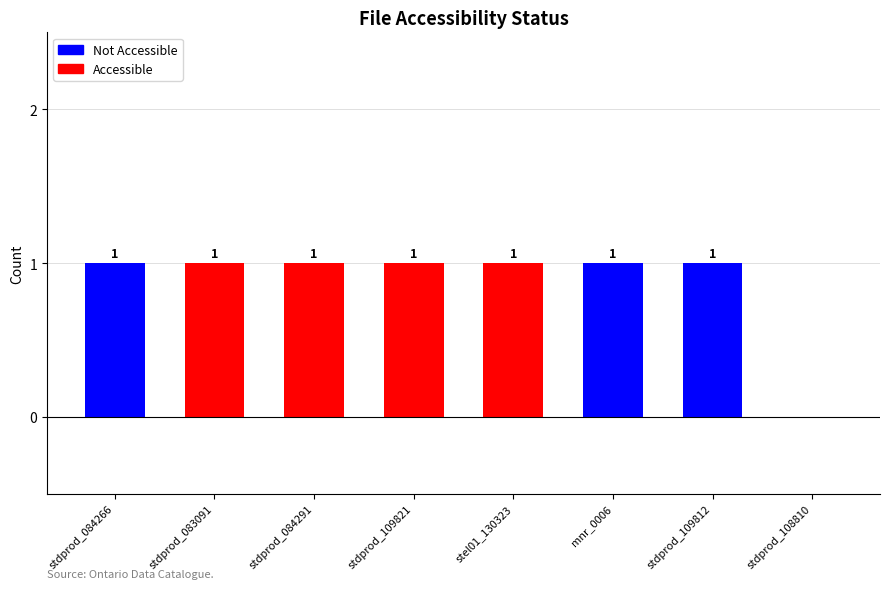

At which label does Not Accessible reach its peak?

stdprod_084266